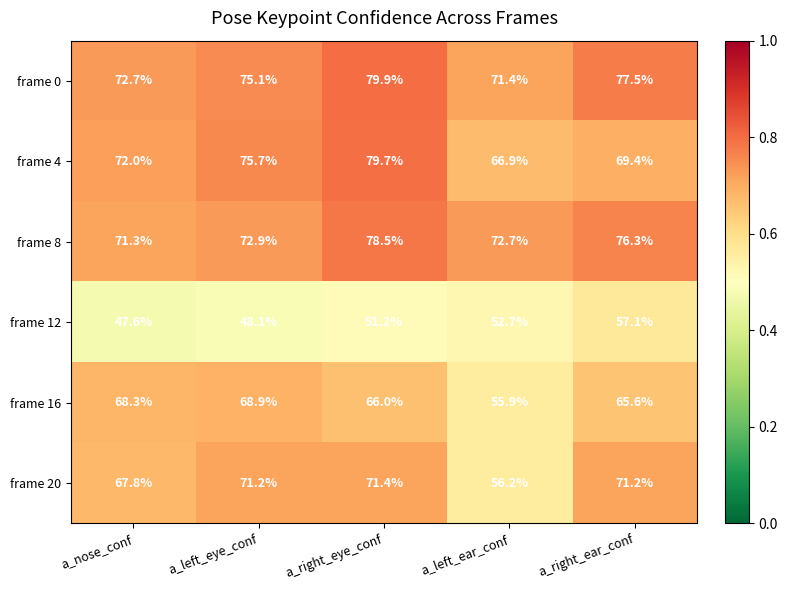

At which label is frame 4 closest to 73?

a_nose_conf